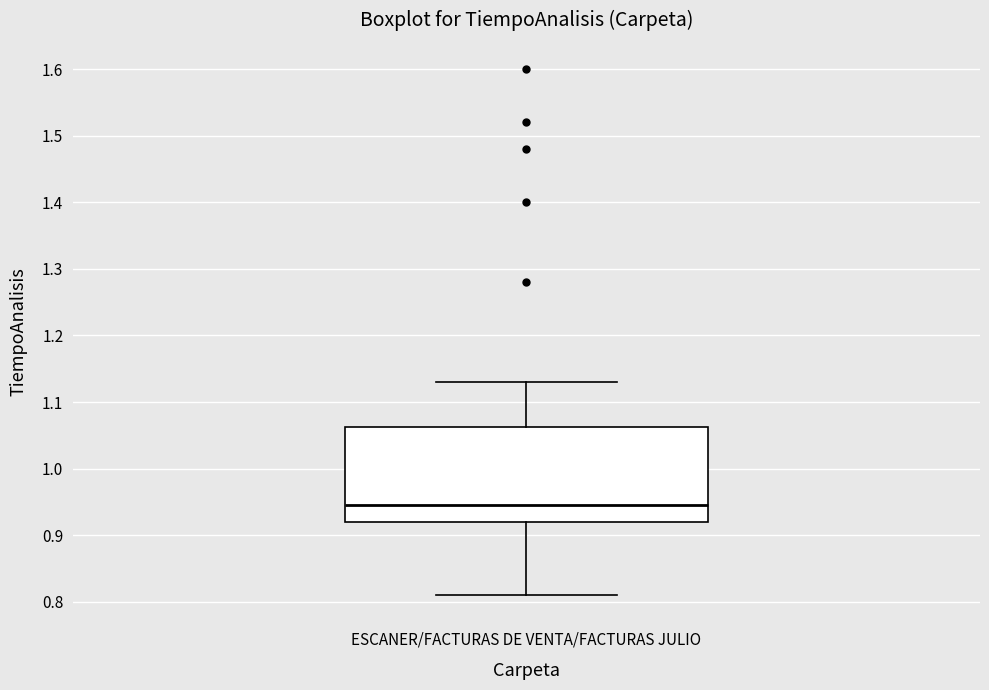

Transcribe this box plot: give where the median line is, the range the box spans, and where the two whiskers end, as read against the y-axis. The values are not printed on the chart, so give them approximately, as read against the axis.

median 0.95, box 0.92 to 1.06, whiskers 0.81 to 1.13